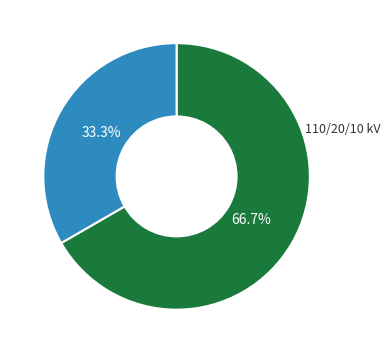

Is there any slice that represents more than half of the pie?

Yes